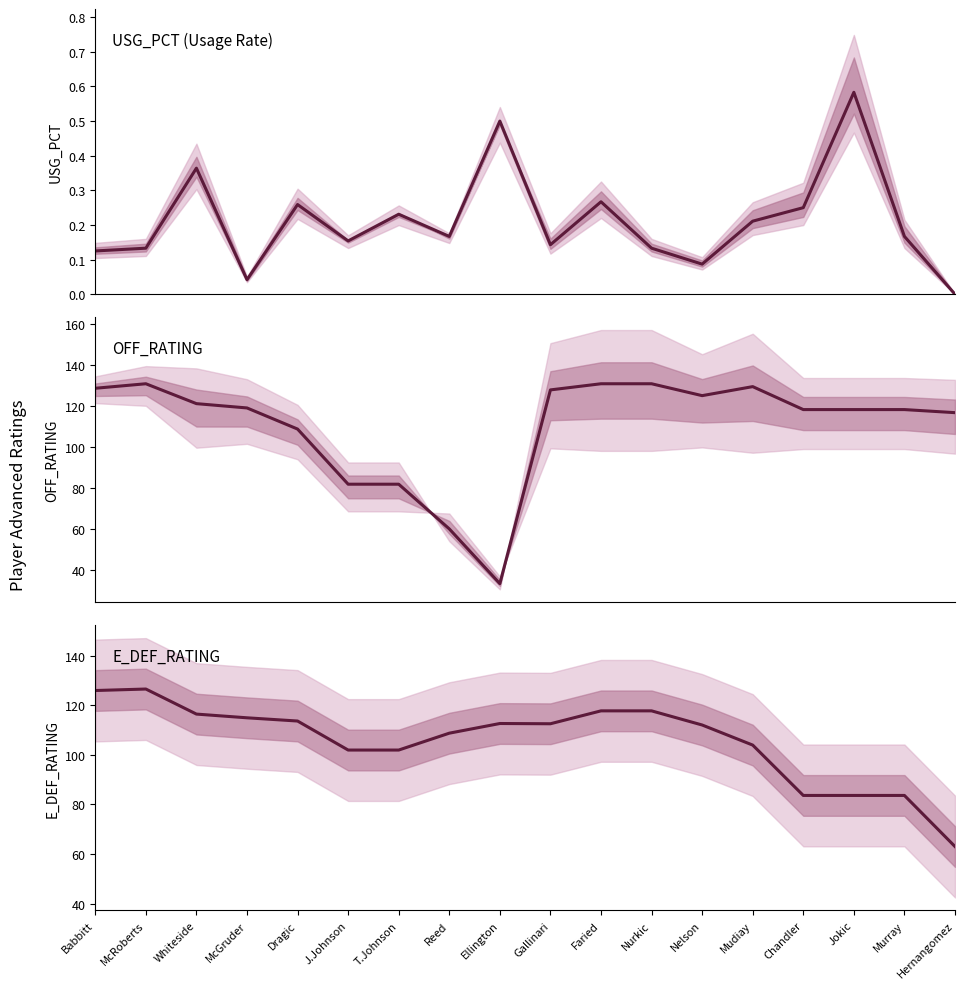

At how many categories does at least one series exceed 66?

18